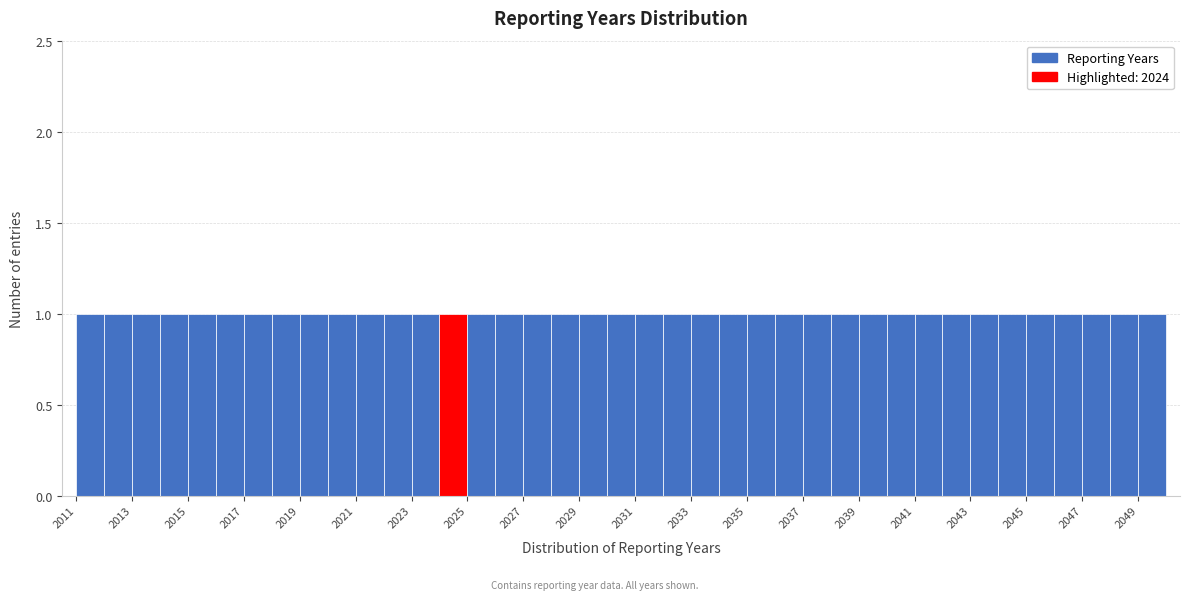

Reading left to right, list every bar in this chart as the range it spans on the x-axis followed by its height. The values are not printed on the chart, so give them approximately, as read against the axis.

2011 to 2012: 1
2012 to 2013: 1
2013 to 2014: 1
2014 to 2015: 1
2015 to 2016: 1
2016 to 2017: 1
2017 to 2018: 1
2018 to 2019: 1
2019 to 2020: 1
2020 to 2021: 1
2021 to 2022: 1
2022 to 2023: 1
2023 to 2024: 1
2024 to 2025: 1
2025 to 2026: 1
2026 to 2027: 1
2027 to 2028: 1
2028 to 2029: 1
2029 to 2030: 1
2030 to 2031: 1
2031 to 2032: 1
2032 to 2033: 1
2033 to 2034: 1
2034 to 2035: 1
2035 to 2036: 1
2036 to 2037: 1
2037 to 2038: 1
2038 to 2039: 1
2039 to 2040: 1
2040 to 2041: 1
2041 to 2042: 1
2042 to 2043: 1
2043 to 2044: 1
2044 to 2045: 1
2045 to 2046: 1
2046 to 2047: 1
2047 to 2048: 1
2048 to 2049: 1
2049 to 2050: 1